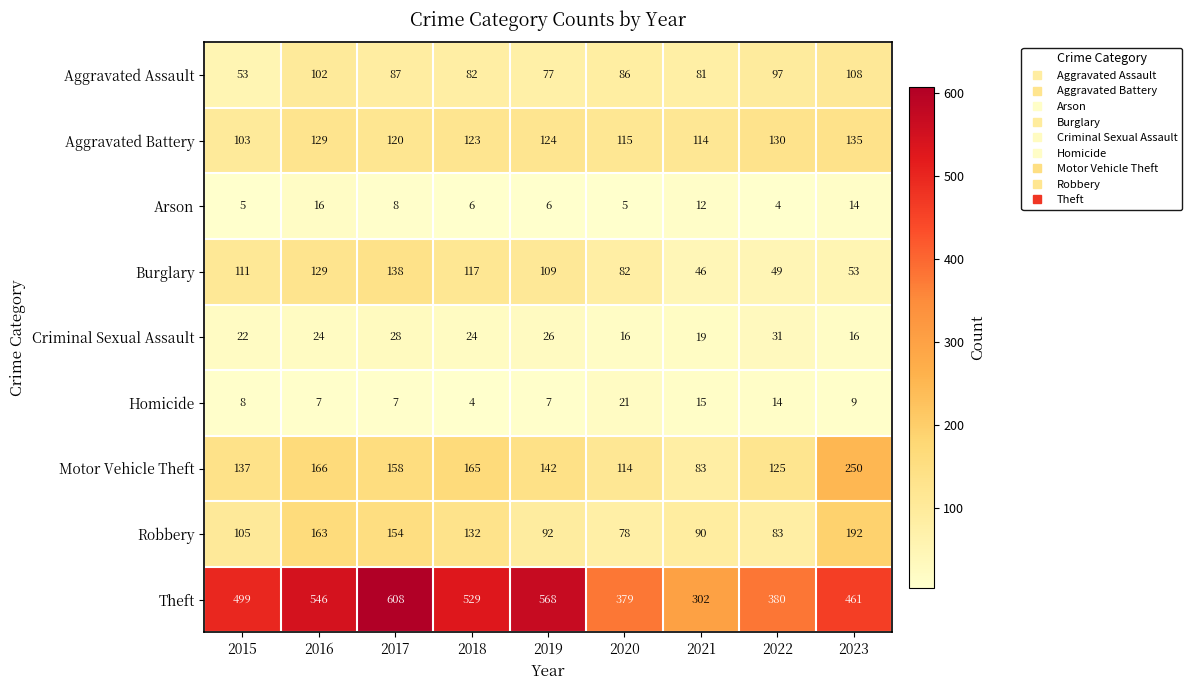

How many distinct data groups are displayed?

9